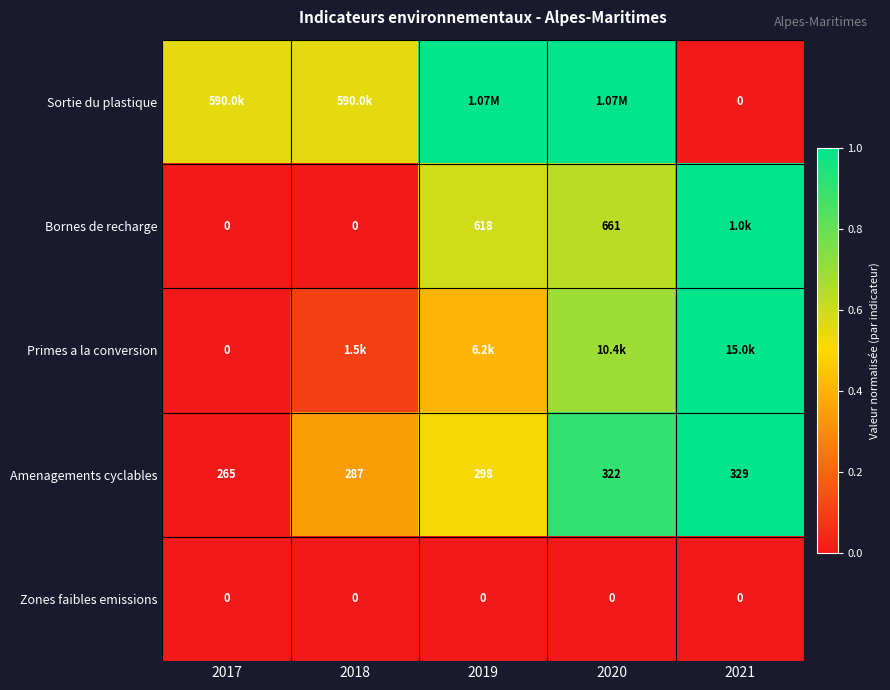

What is the spread (max minus min) of values at 2021?

1.0